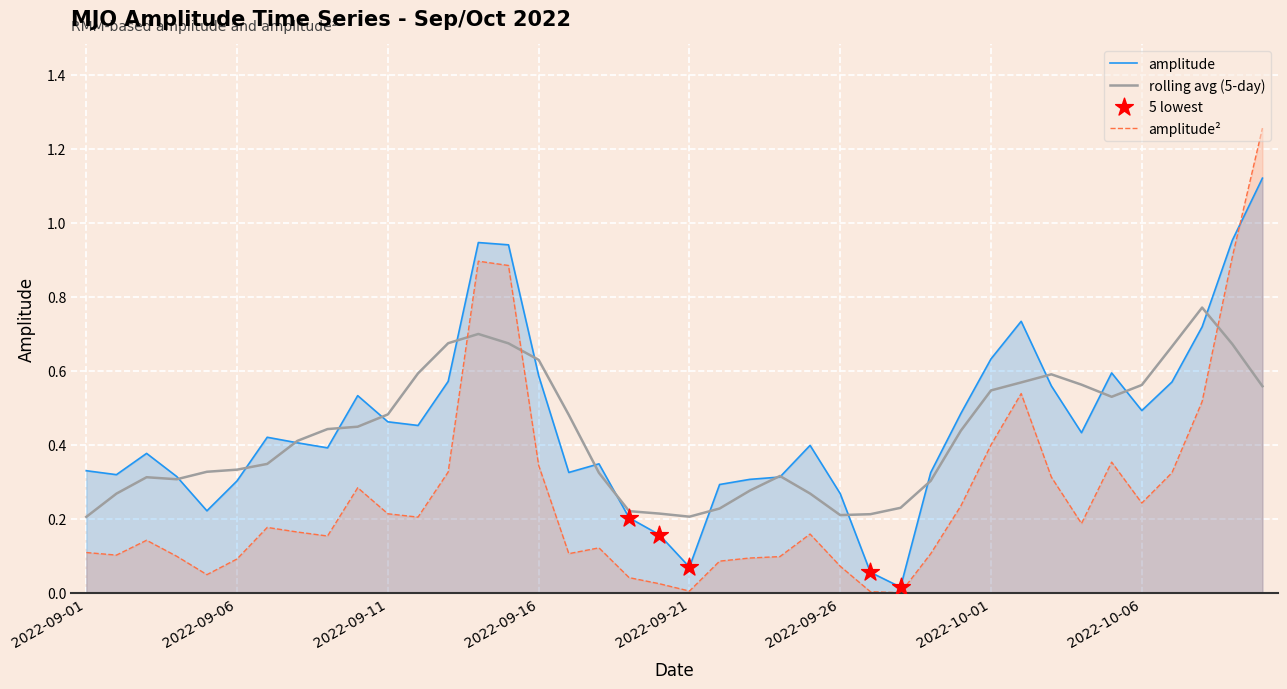

Is the value of amplitude**2 at 2022-10-08 greater than the value of amplitude at 2022-09-14?

No